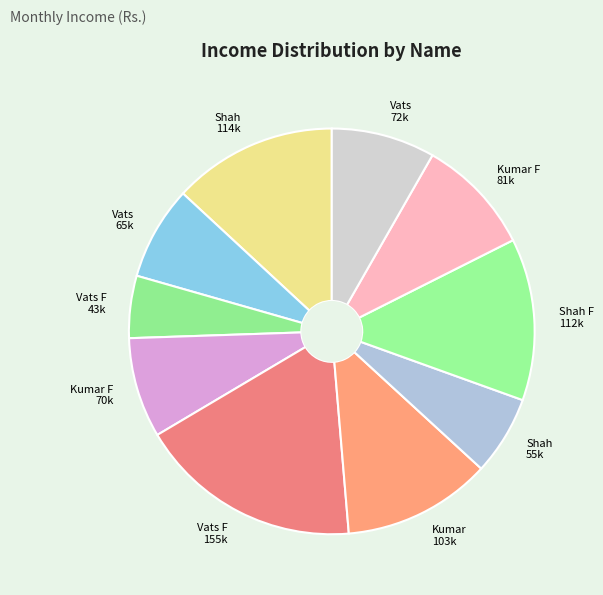

What is the smallest slice in the pie chart?

Vats F 43k